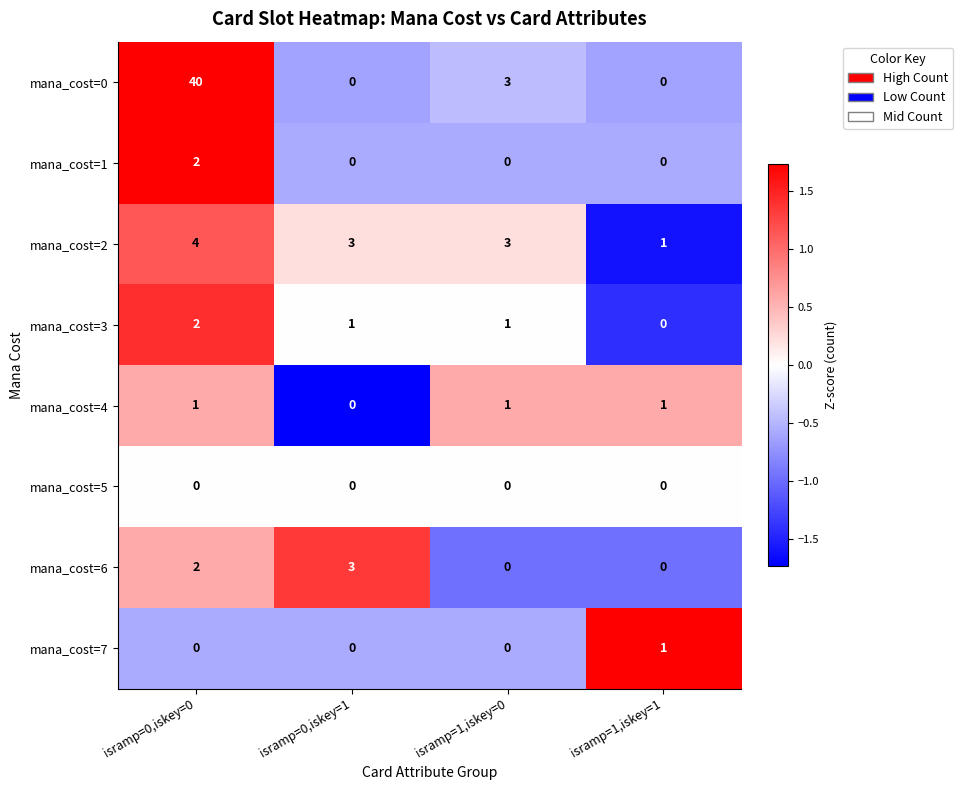

How many distinct data groups are displayed?

8